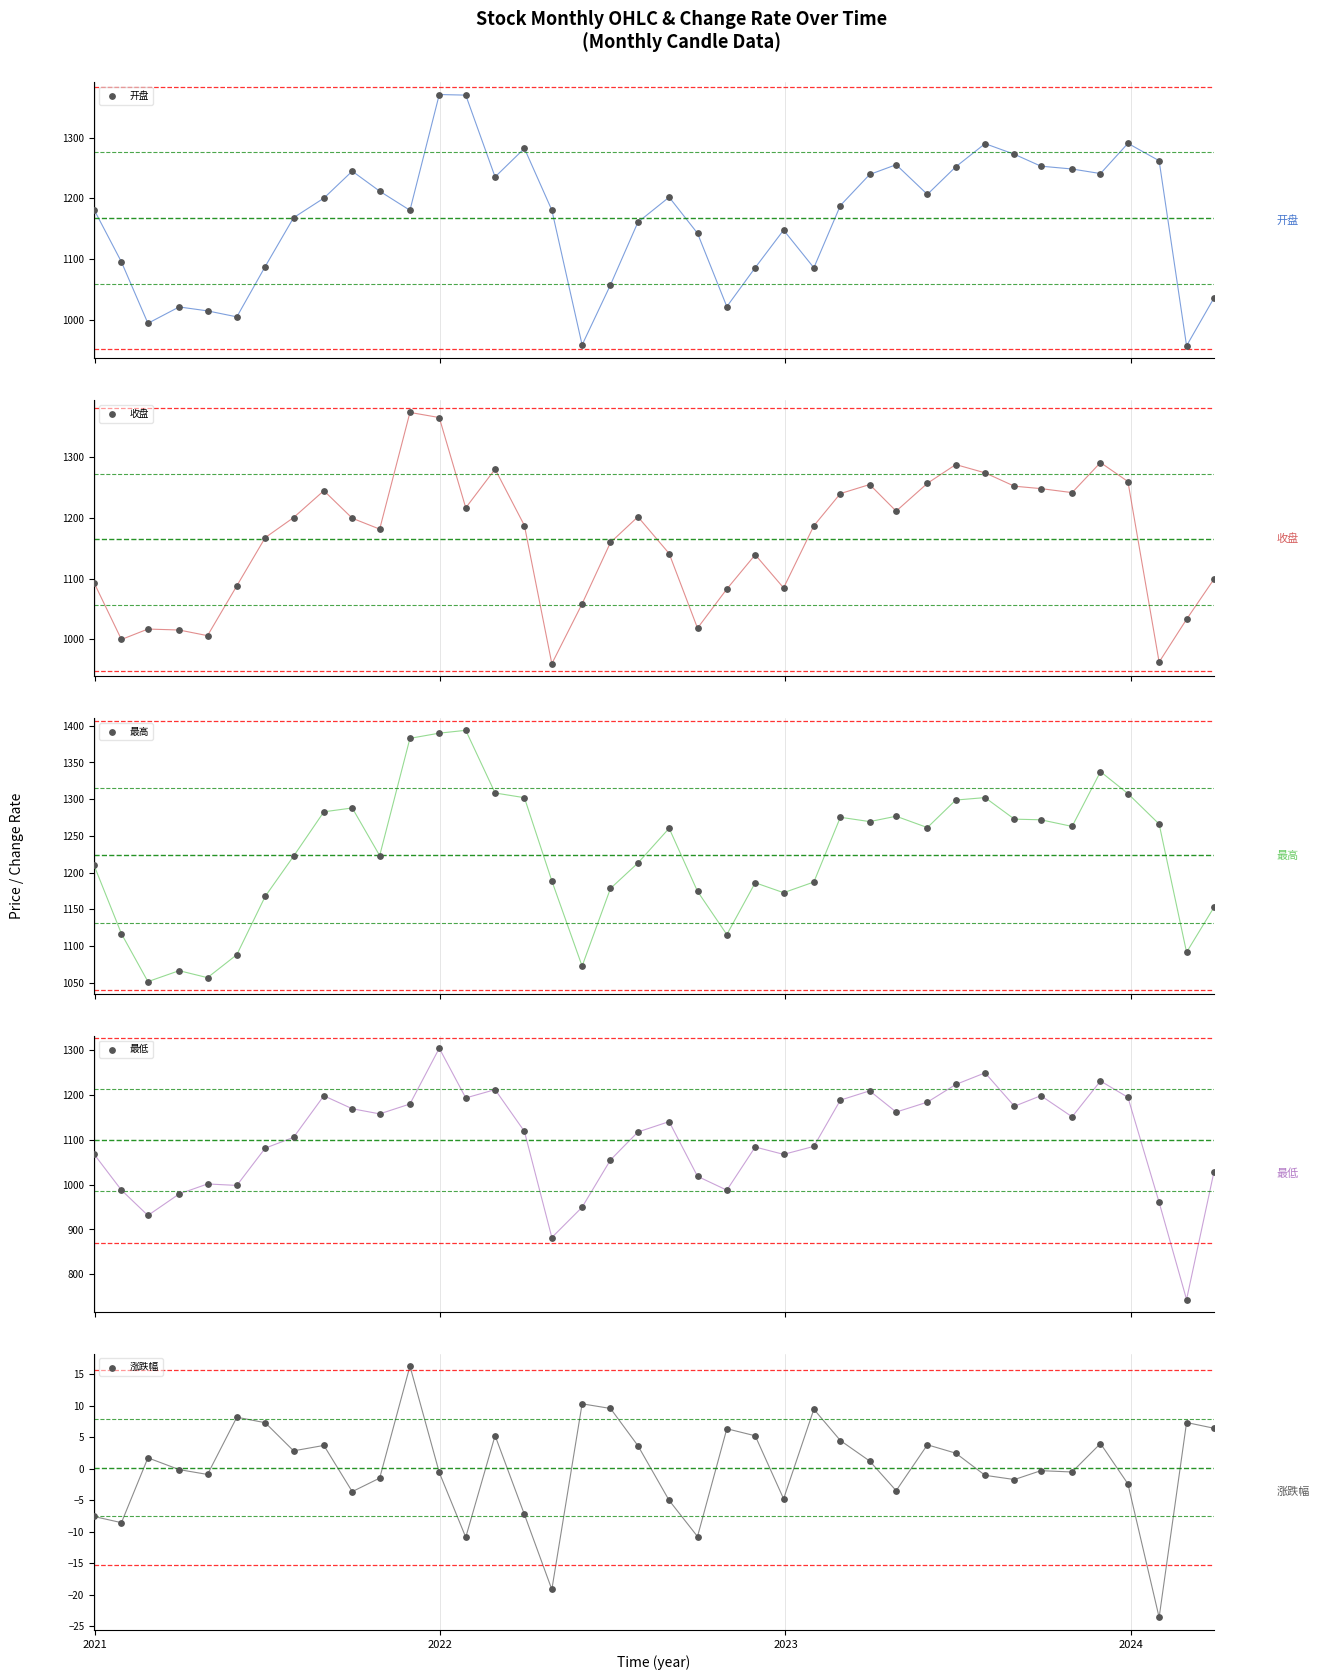

What are all the series names shown in the legend?

开盘, 收盘, 最高, 最低, 涨跌幅